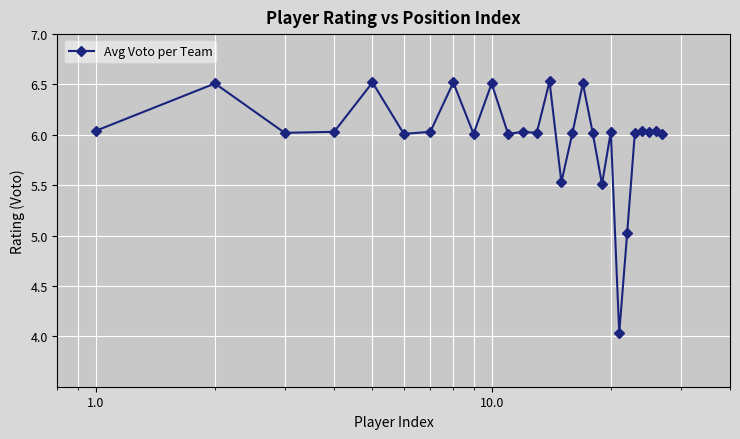

How many lines are shown in the chart?

1